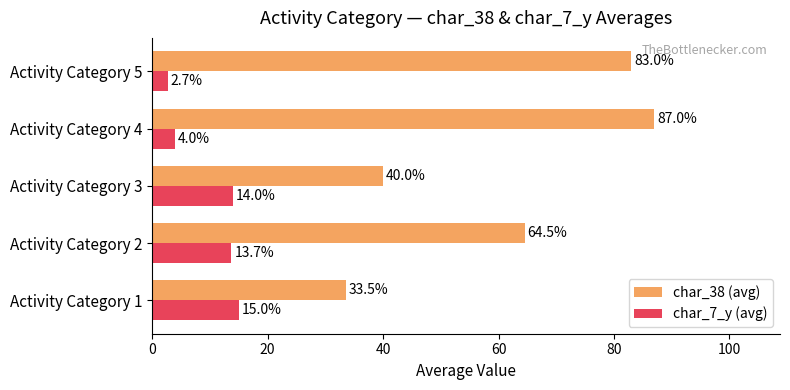

At which label is char_7_y (avg) closest to 8?

Activity Category 4